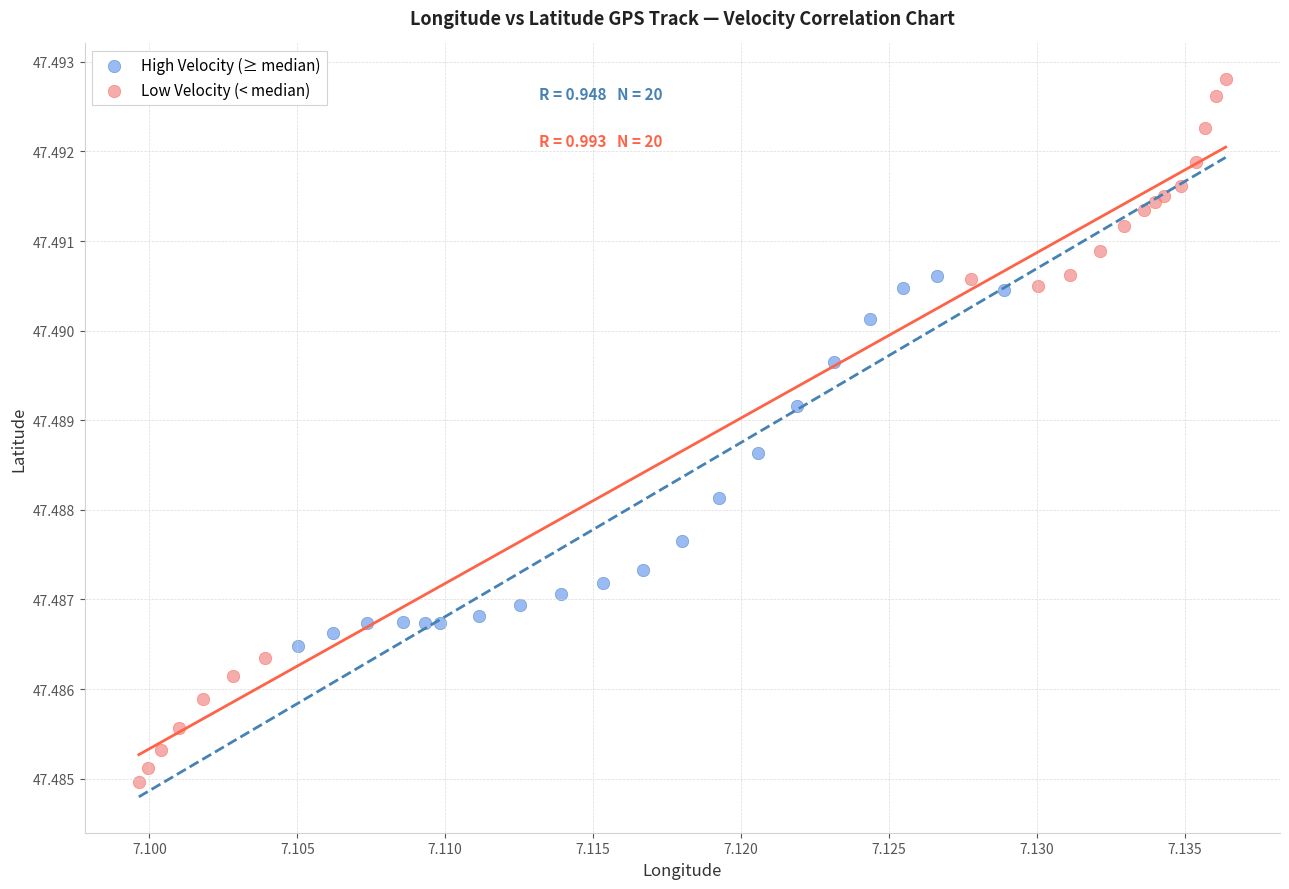

Which series contains the highest Y value?

Low Velocity (< median)